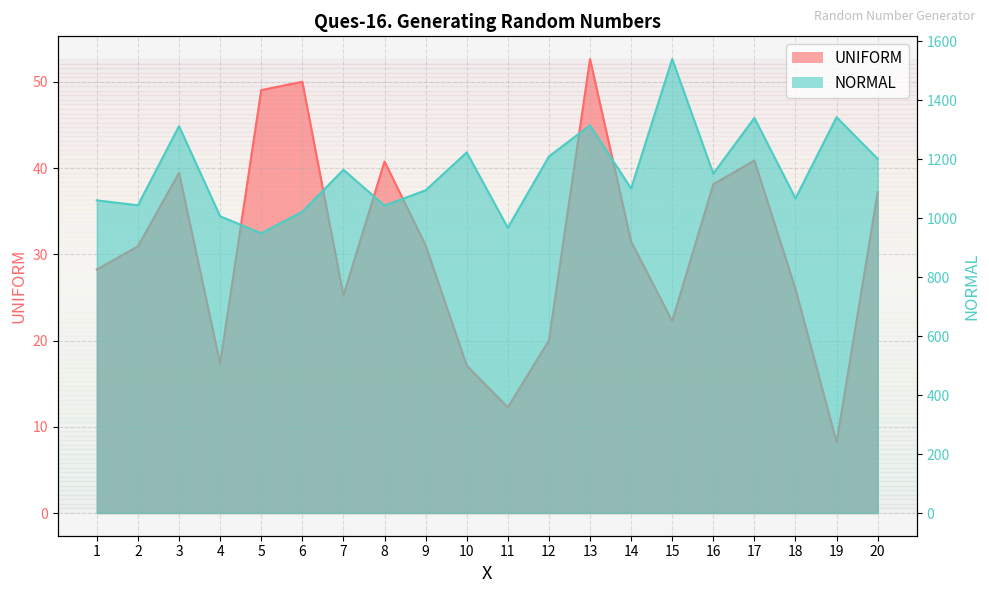

Rank the series at 15 from lowest to highest value.

UNIFORM, NORMAL